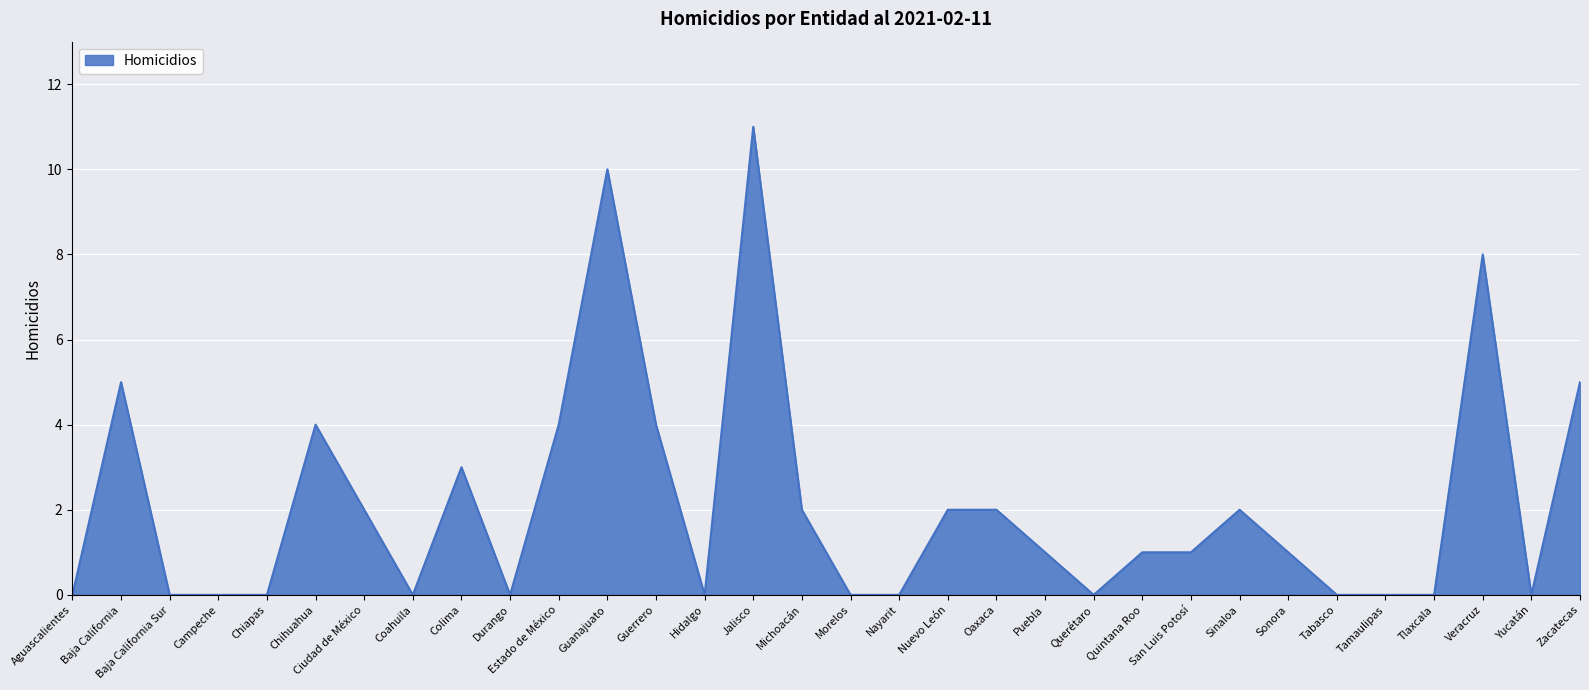

What is the difference between the maximum and minimum values?

11